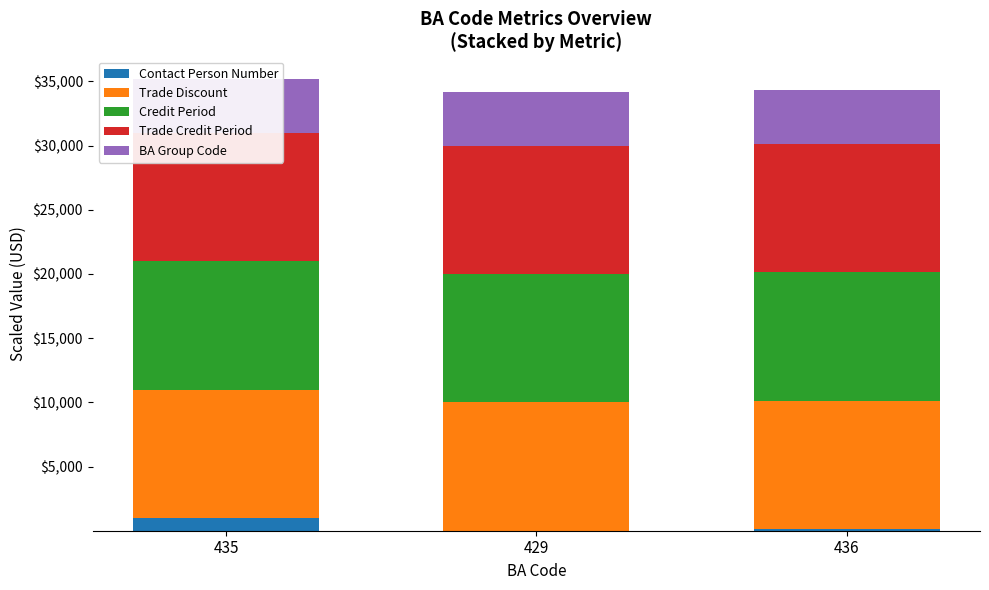

True or false: Trade Discount has a value of 10000.0 at 429.

True